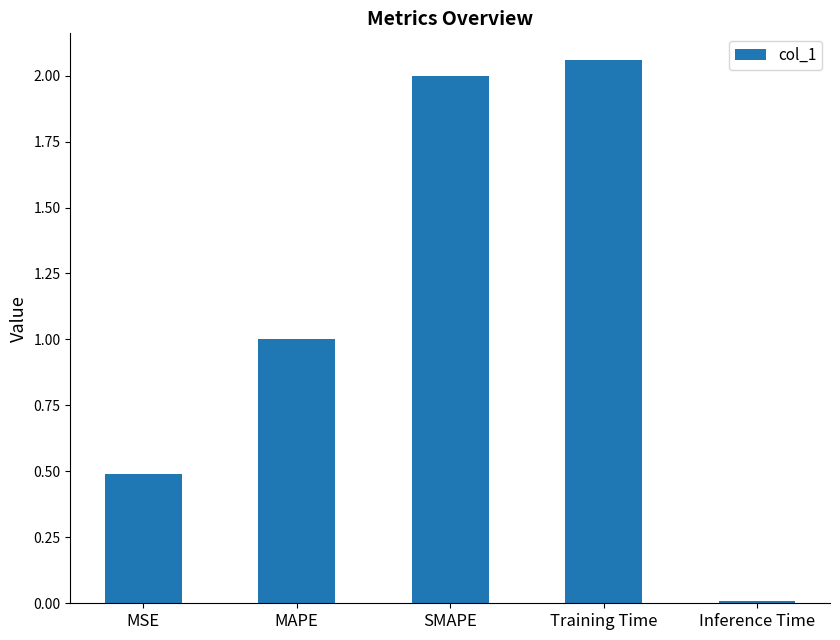

What is the difference between the maximum and minimum values?

2.0